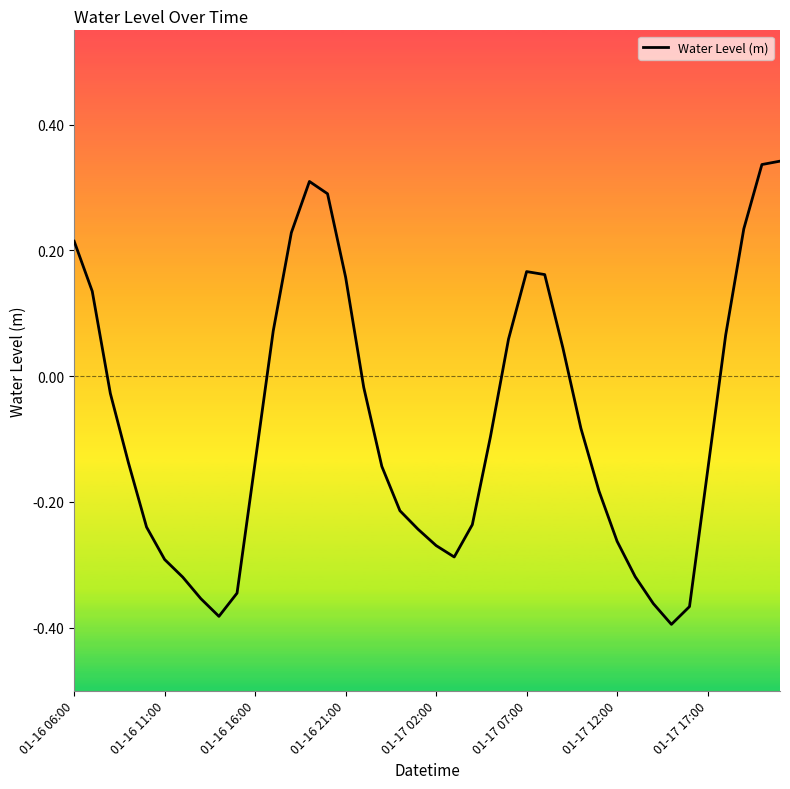

Is this an area chart (filled region under the line)?

No